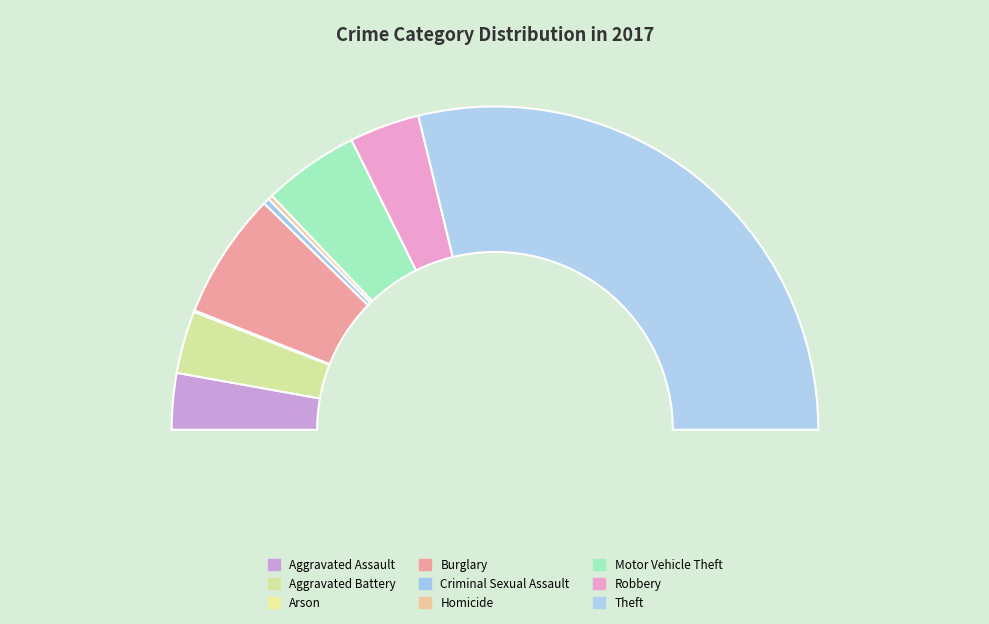

What is the total percentage of Aggravated Battery and Criminal Sexual Assault?

6.9%